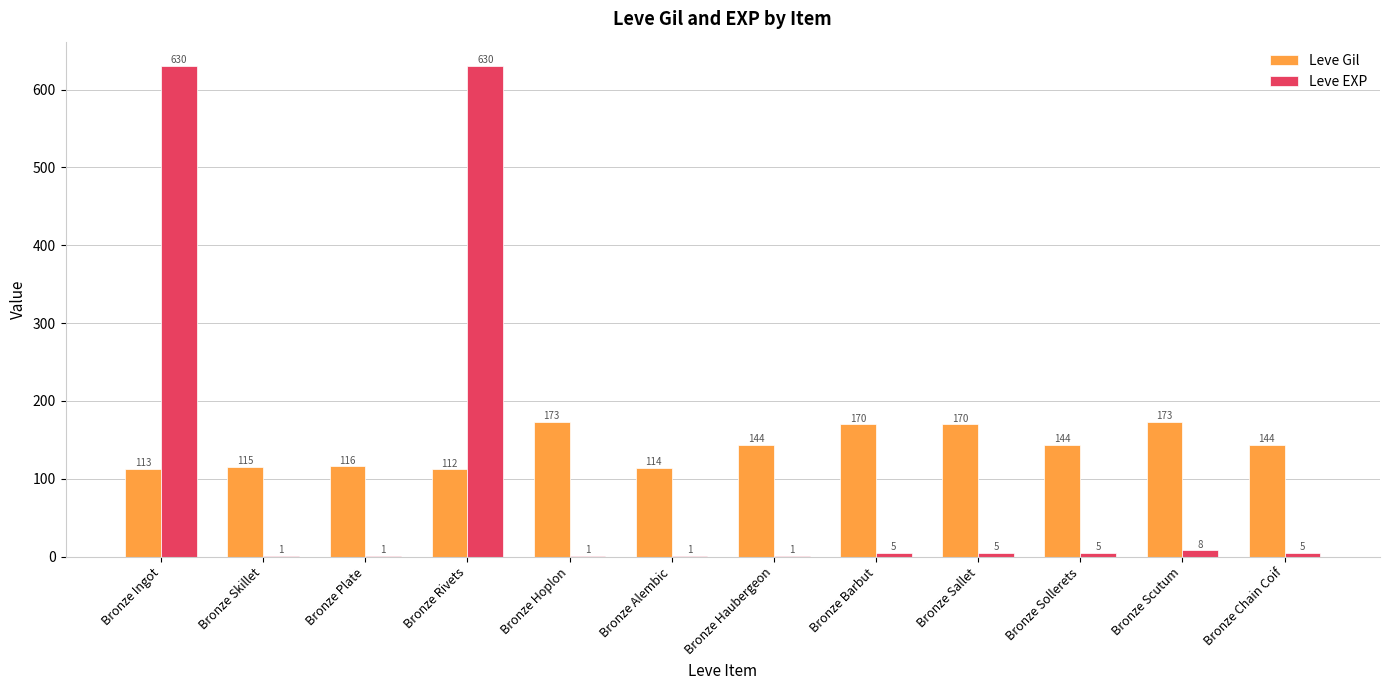

At which label is Leve EXP closest to 315?

Bronze Scutum